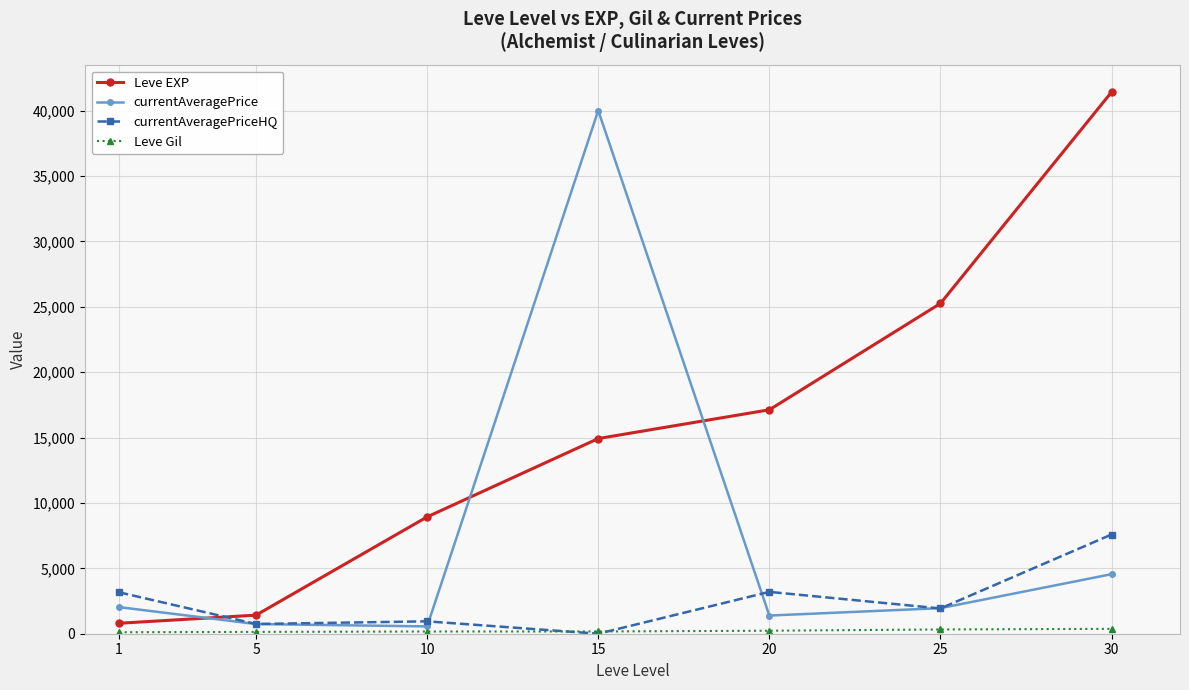

Which series ends up on top after the final intersection of Leve EXP and currentAveragePrice?

Leve EXP